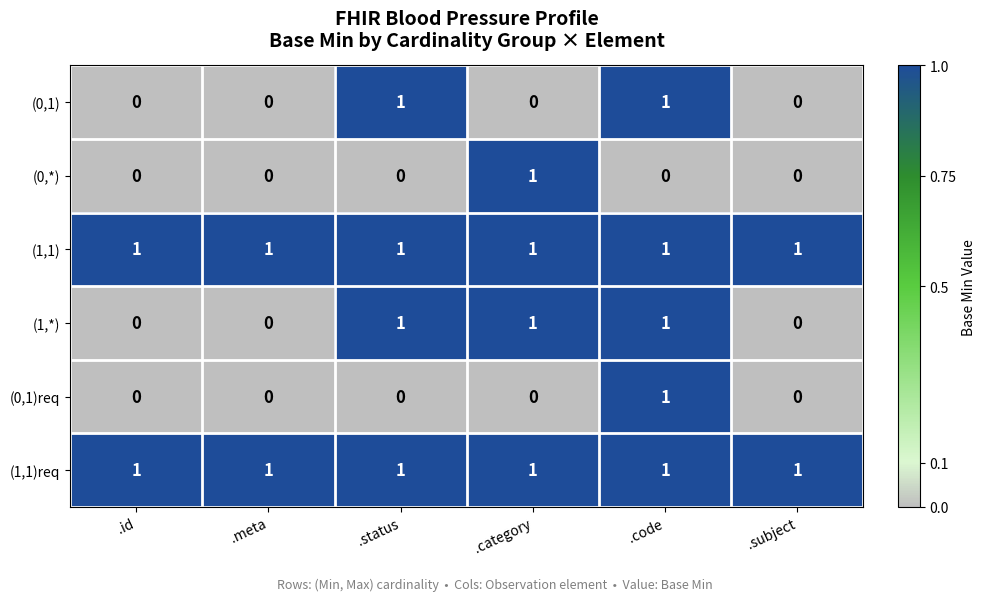

What is the maximum value shown in the chart?

1